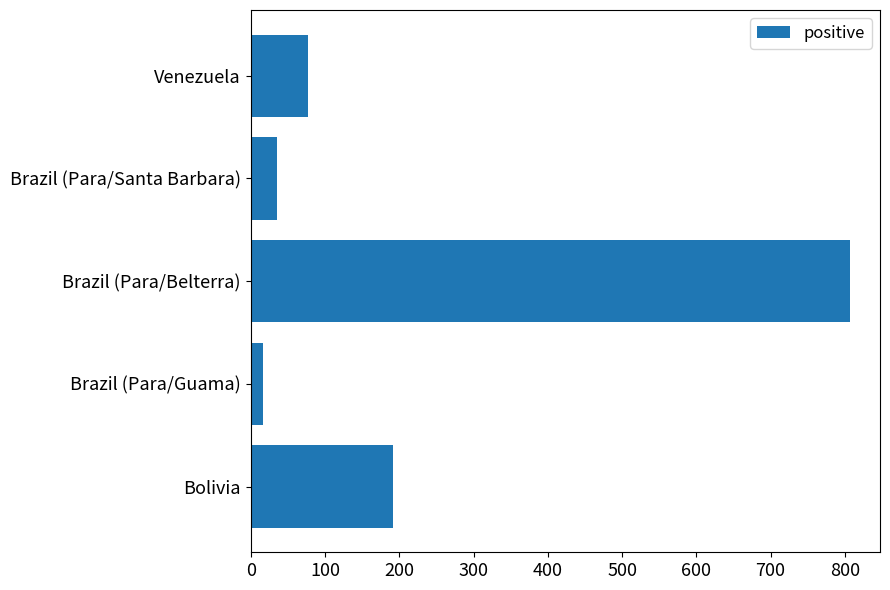

True or false: the data shows 192 at Bolivia.

True